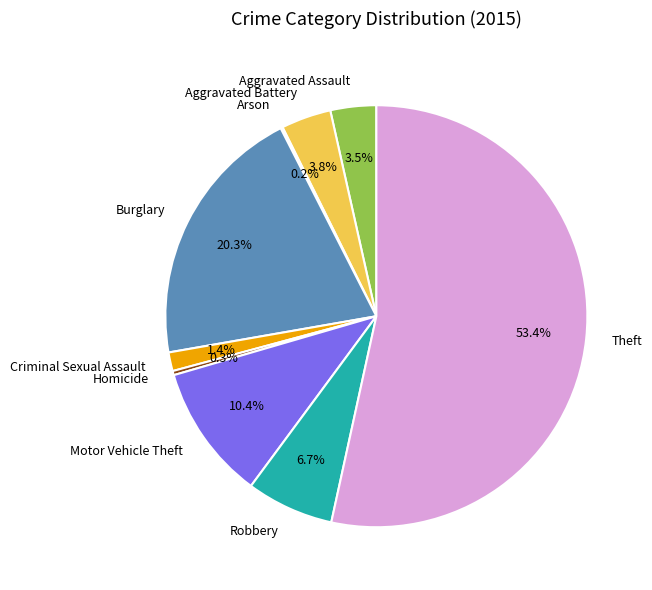

Which category accounts for the majority?

Theft